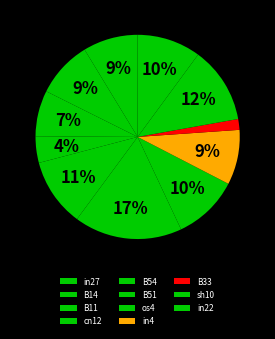

True or false: B54 accounts for 11% of the total.

True